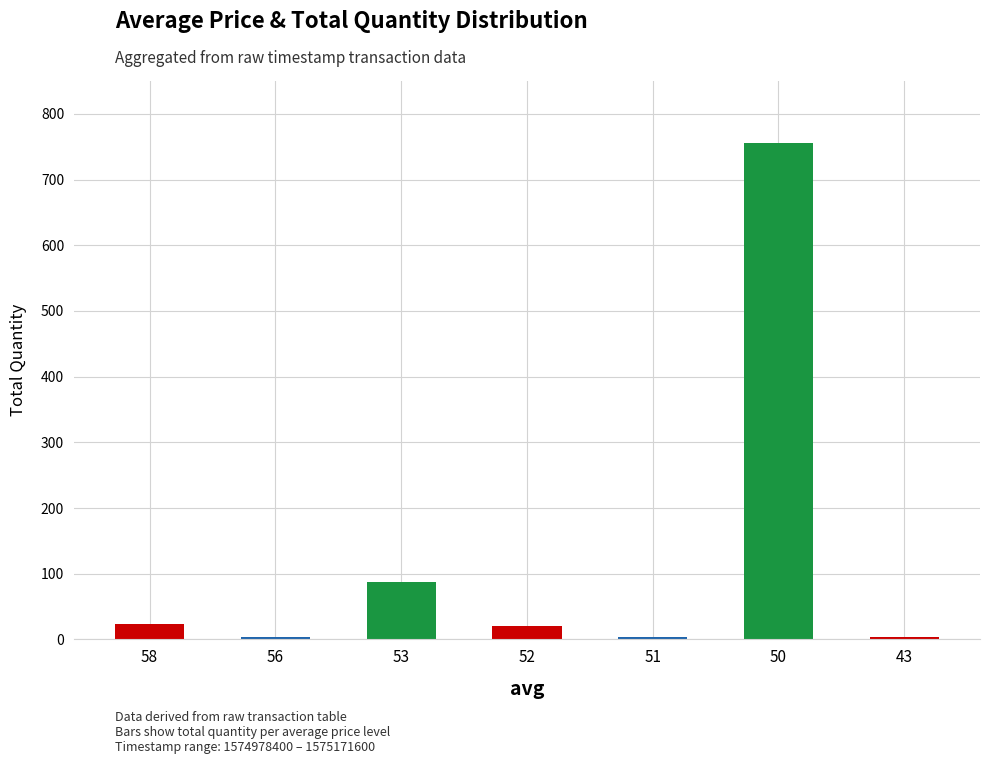

The chart shows a value of 3 at 43. True or false?

True